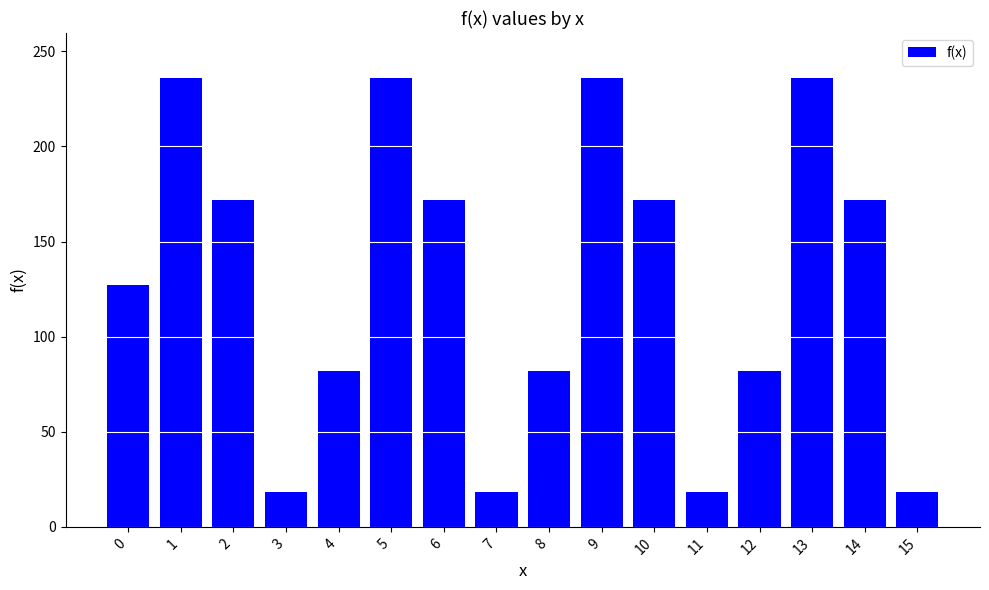

What is the approximate value at 5?

236.0